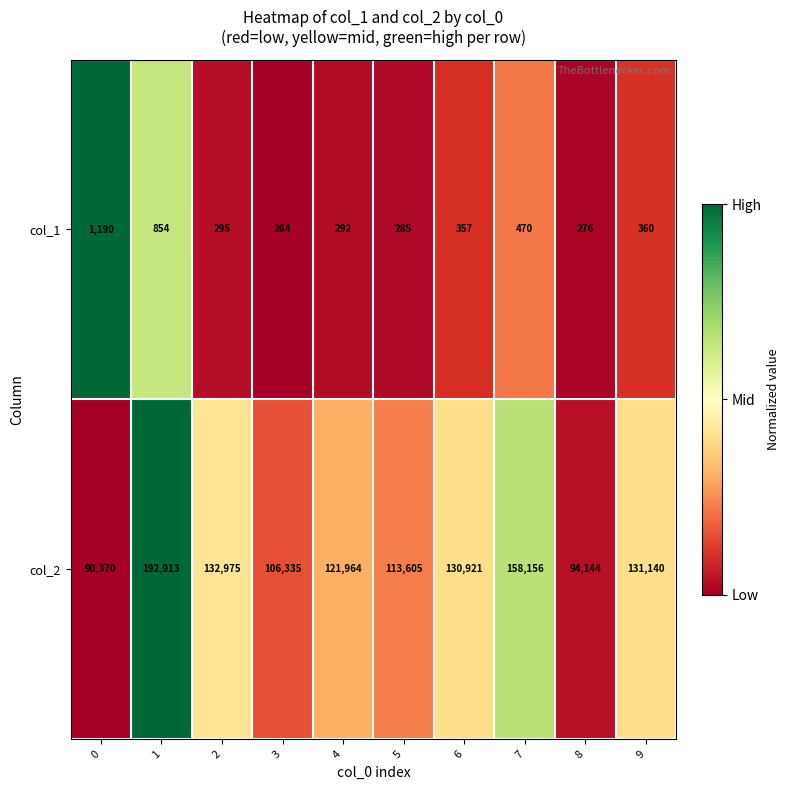

What is the maximum value for col_1?

1190